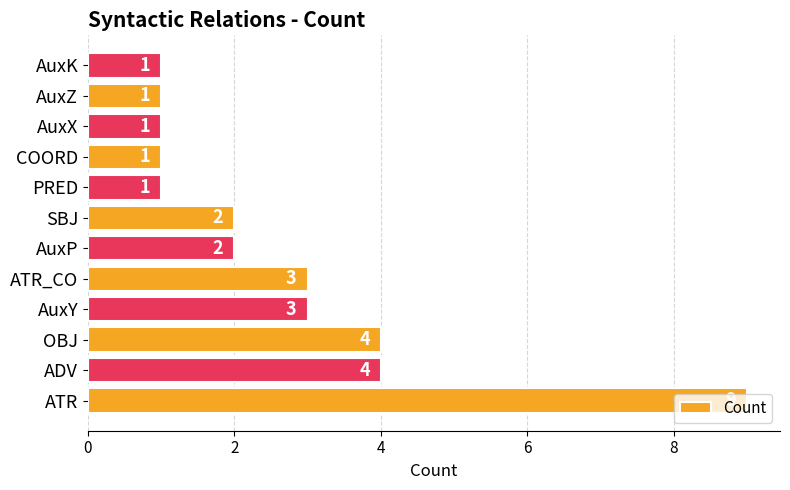

How many values are between 1 and 4?

11